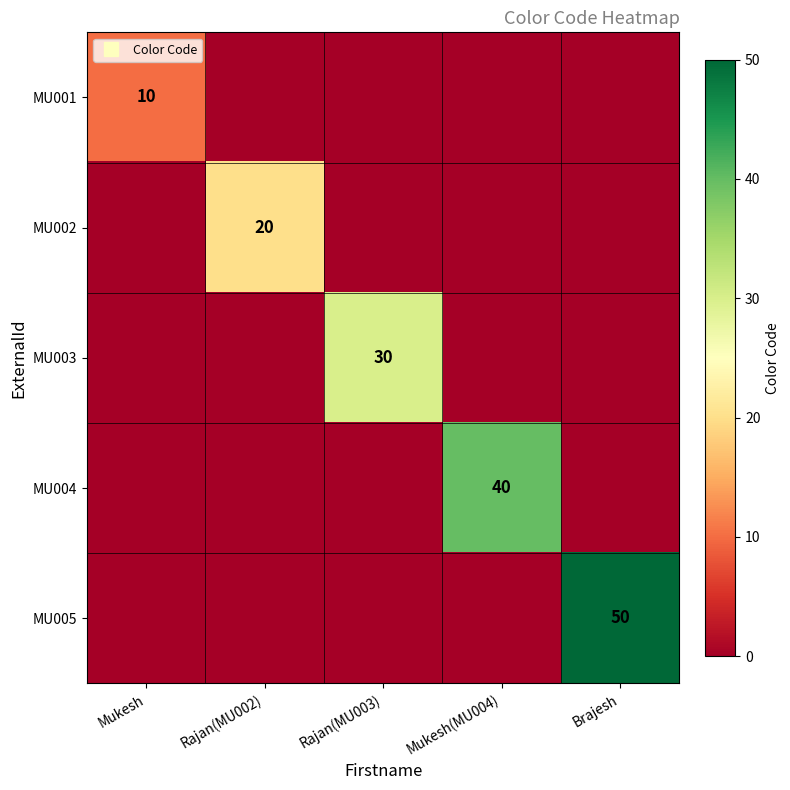

List the labels in order of MU001 value, smallest first.

Rajan(MU002), Rajan(MU003), Mukesh(MU004), Brajesh, Mukesh